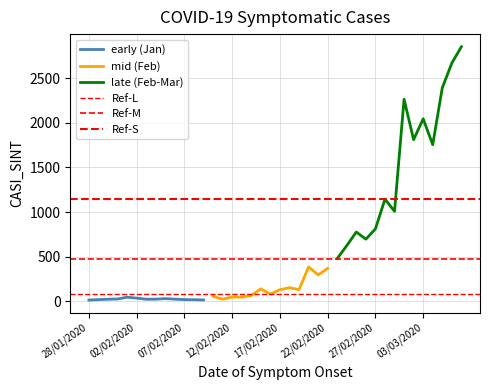

Is this an area chart (filled region under the line)?

No